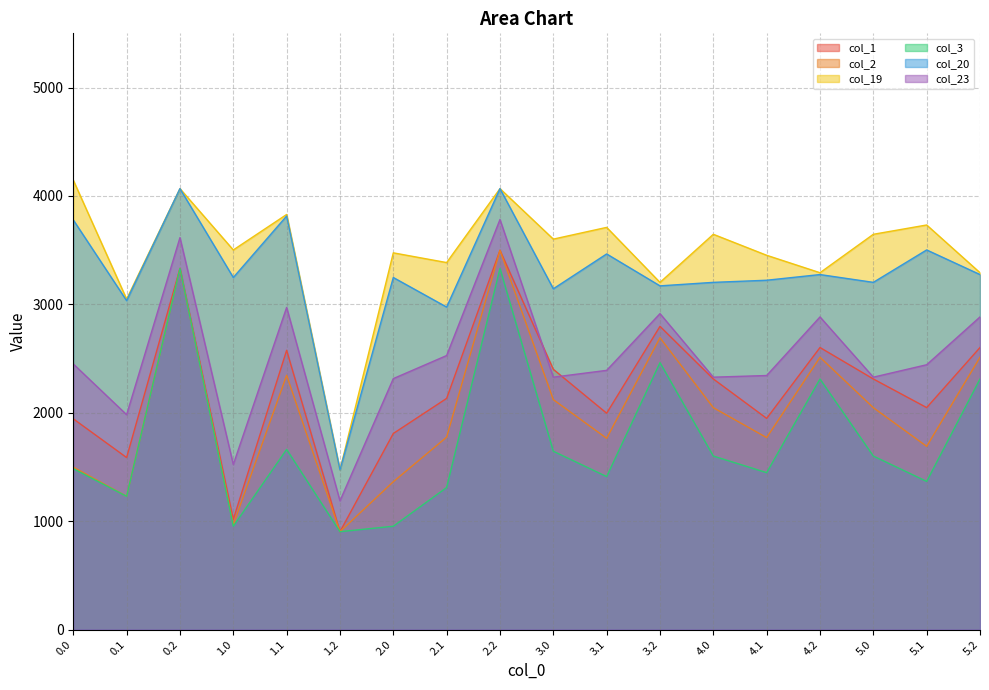

What is the spread (max minus min) of values at 5.0?

2045.4